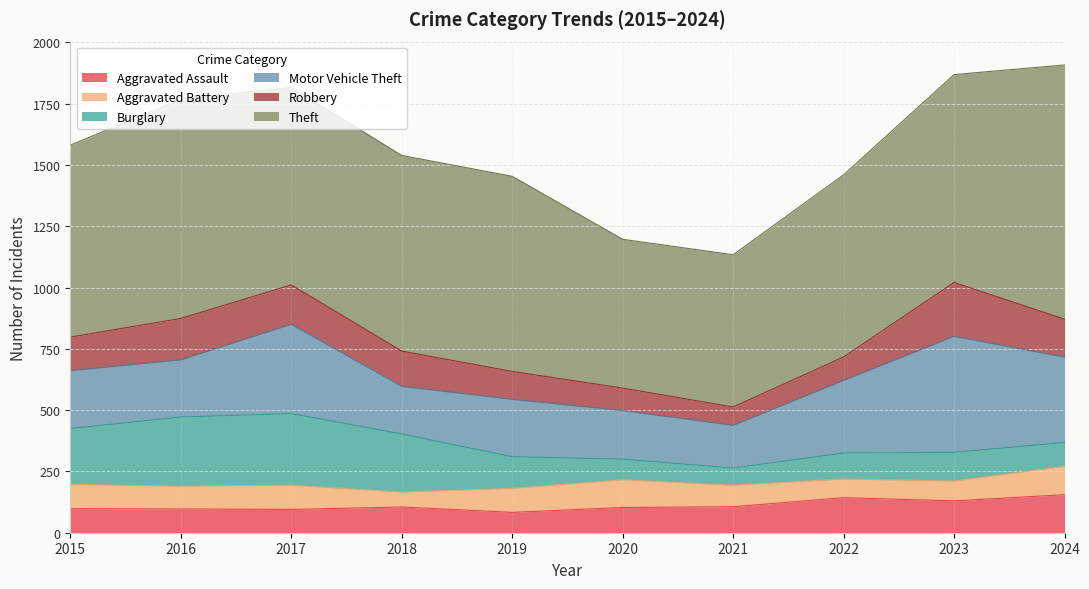

True or false: Theft has more than 0 interior local peaks.

True